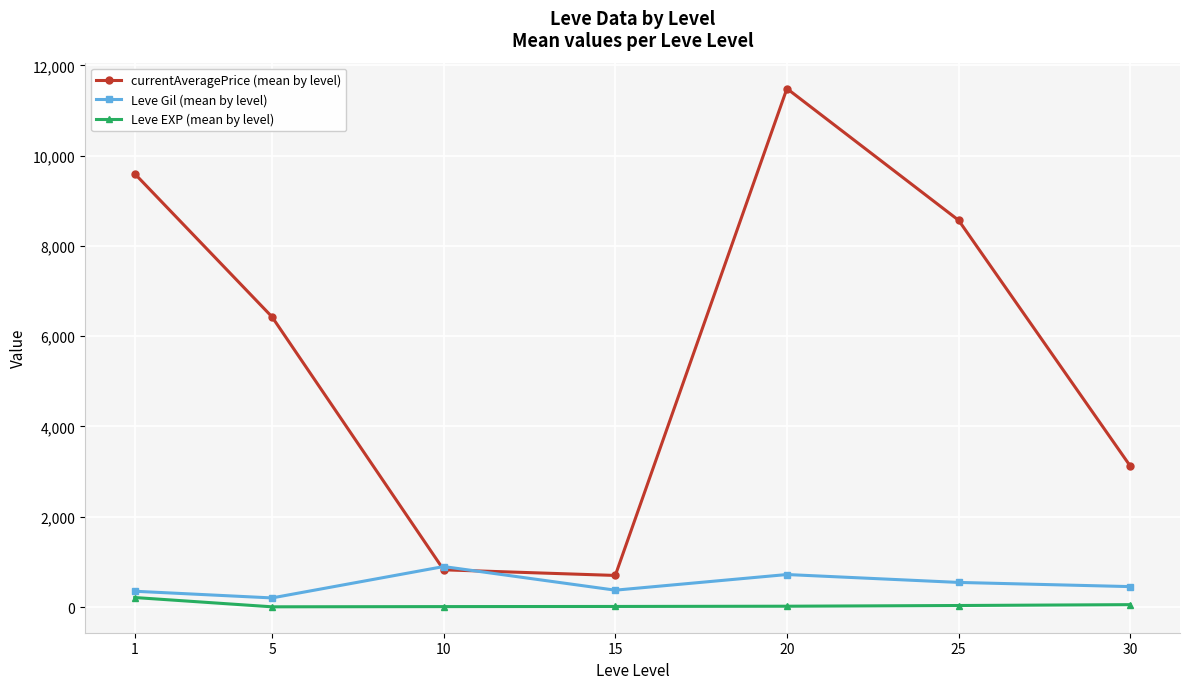

Is it true that Leve EXP (mean by level) equals 9.5 at 10?

True